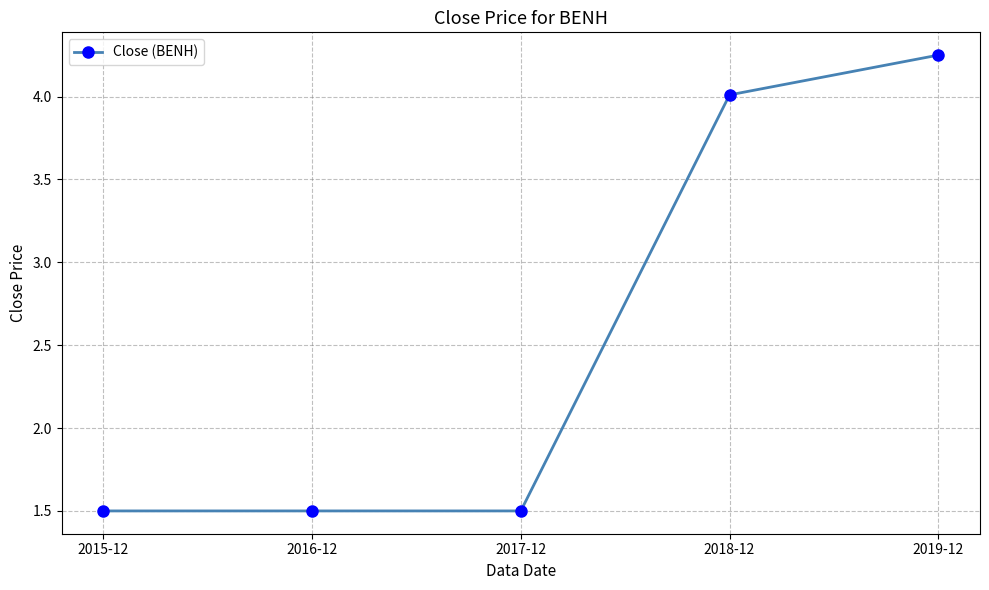

Which category has the highest value across all series?

2019-12